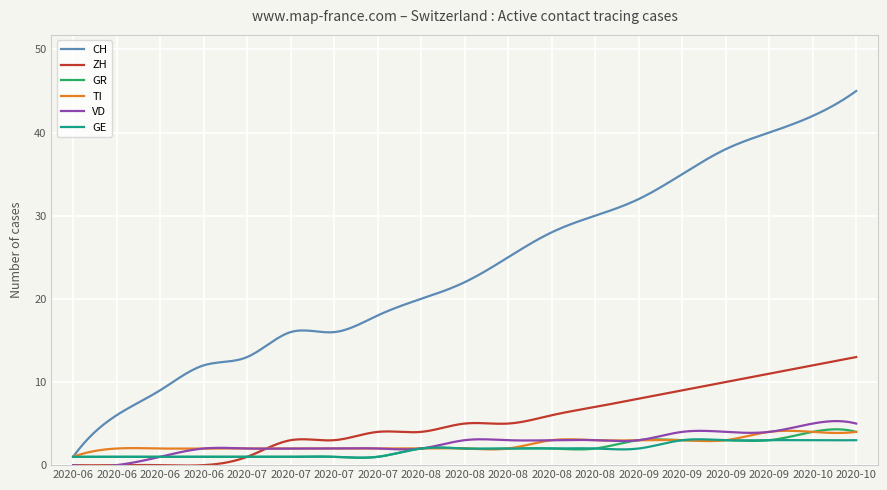

Which series has the largest range (max minus min)?

CH